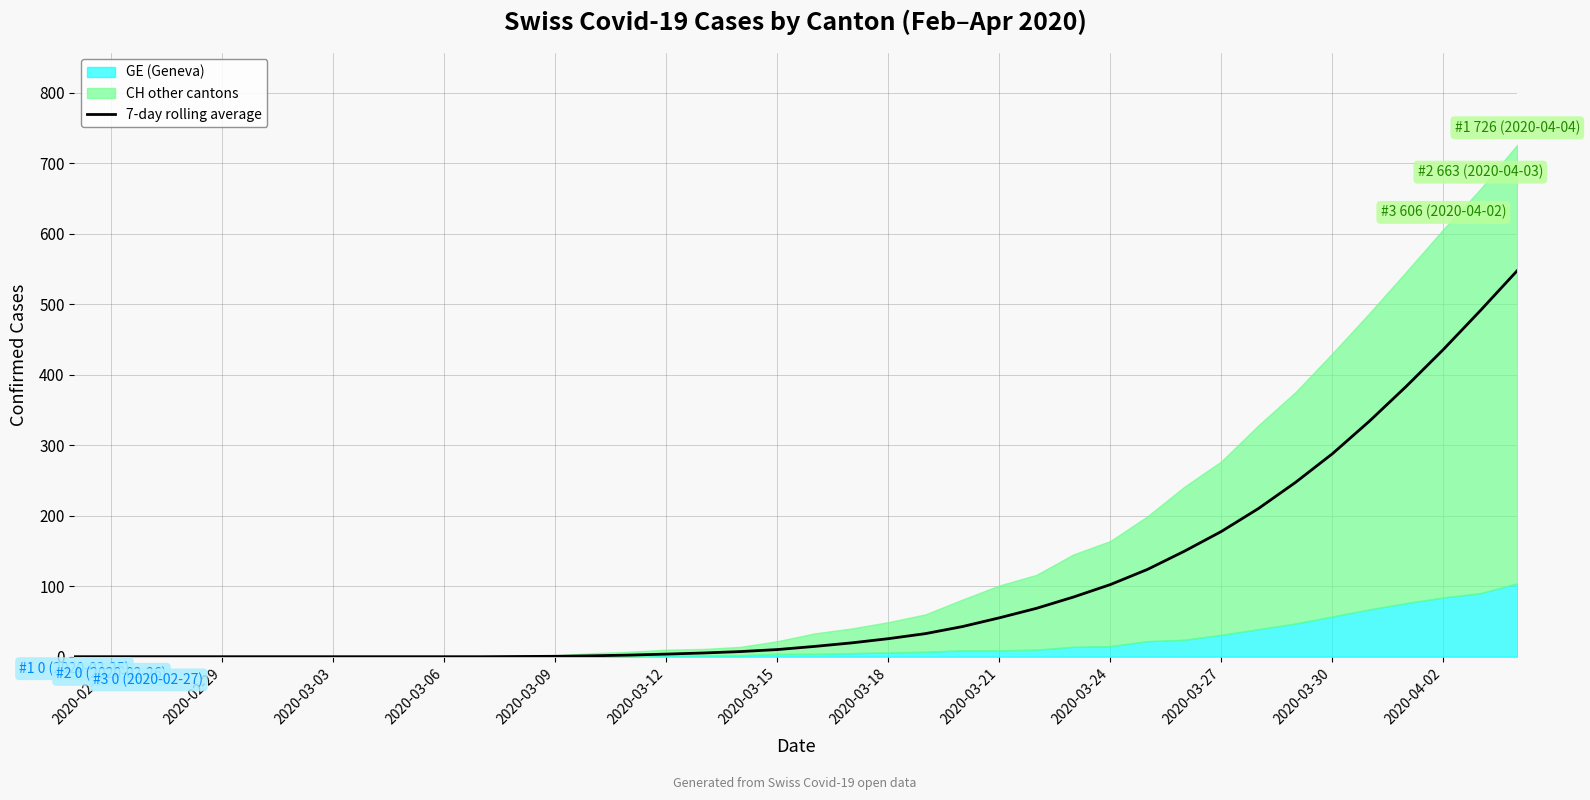

True or false: 7-day rolling average has a value of 287.7 at 2020-03-30.

True